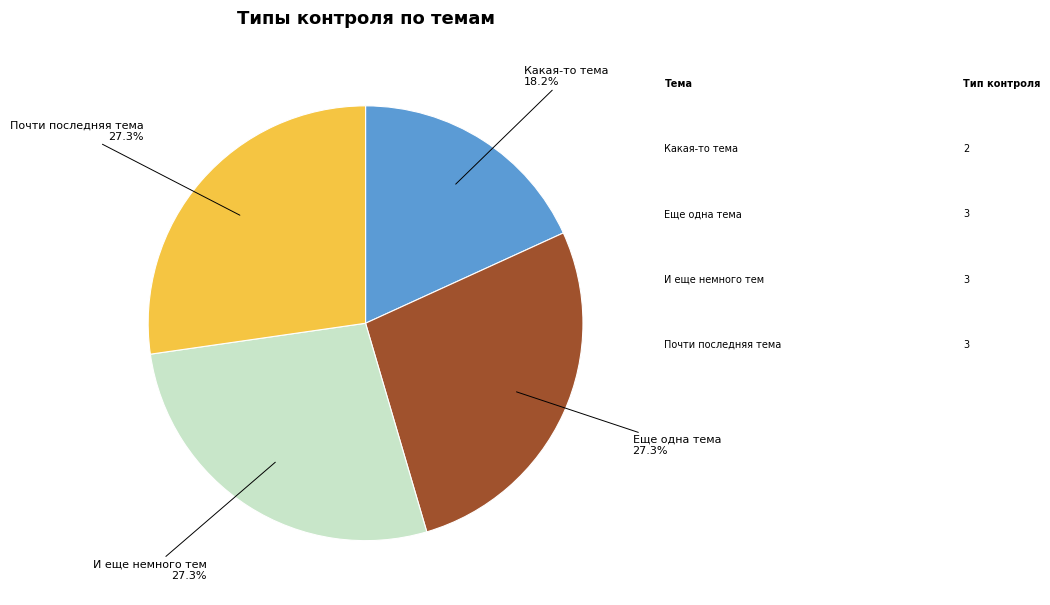

Is there a majority slice in this chart?

No